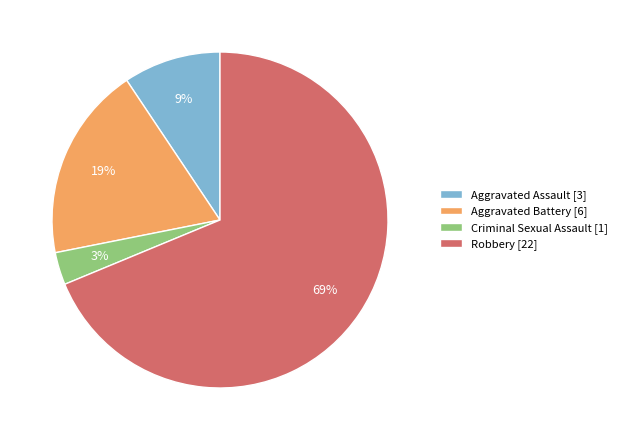

Count the number of slices in the pie.

4